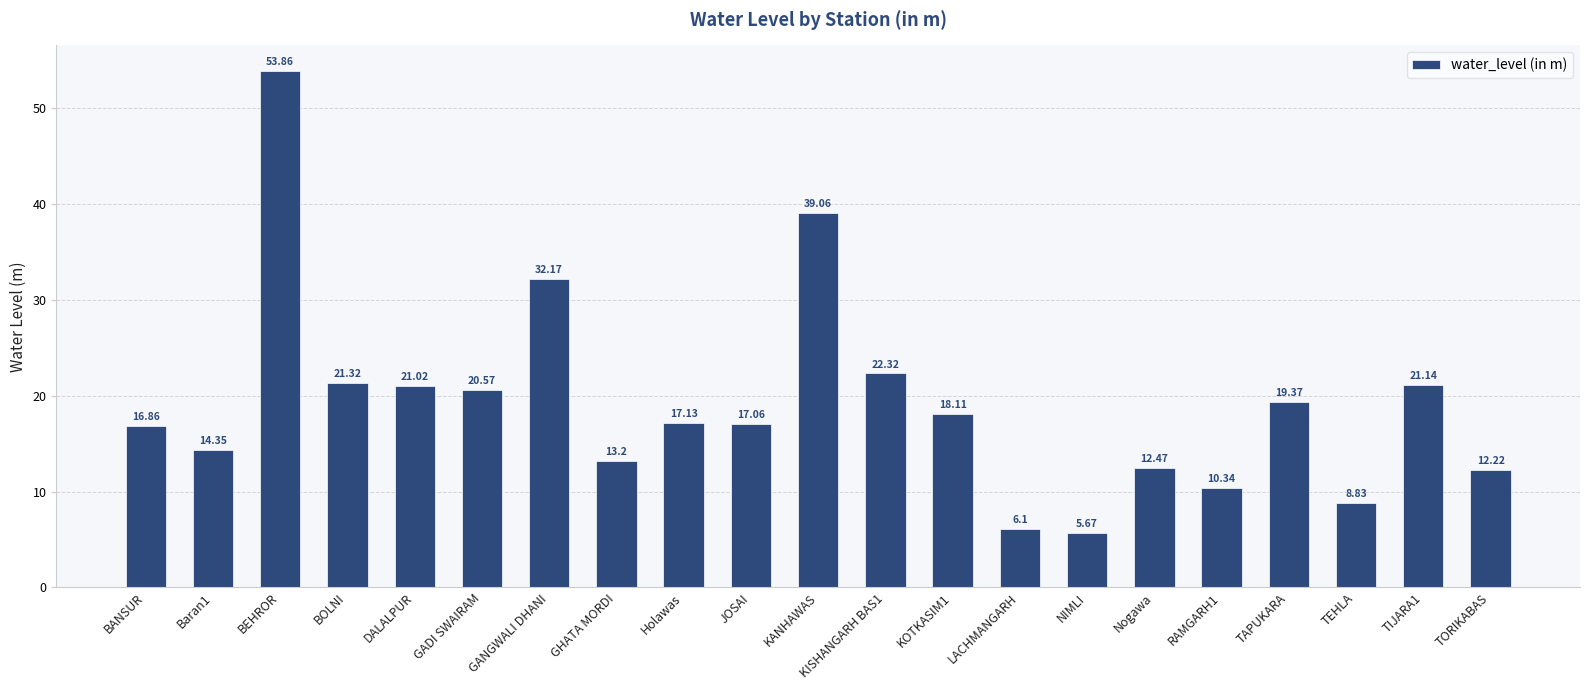

What is the change in value from KANHAWAS to TIJARA1?

-17.9